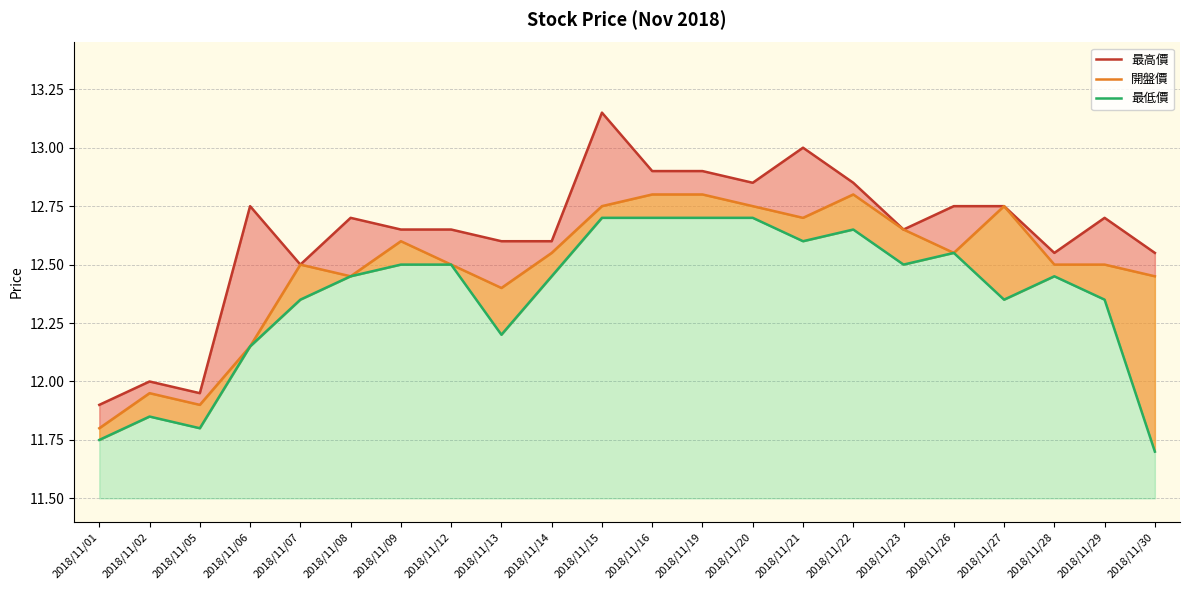

True or false: 開盤價 and 最高價 intersect in this chart.

False